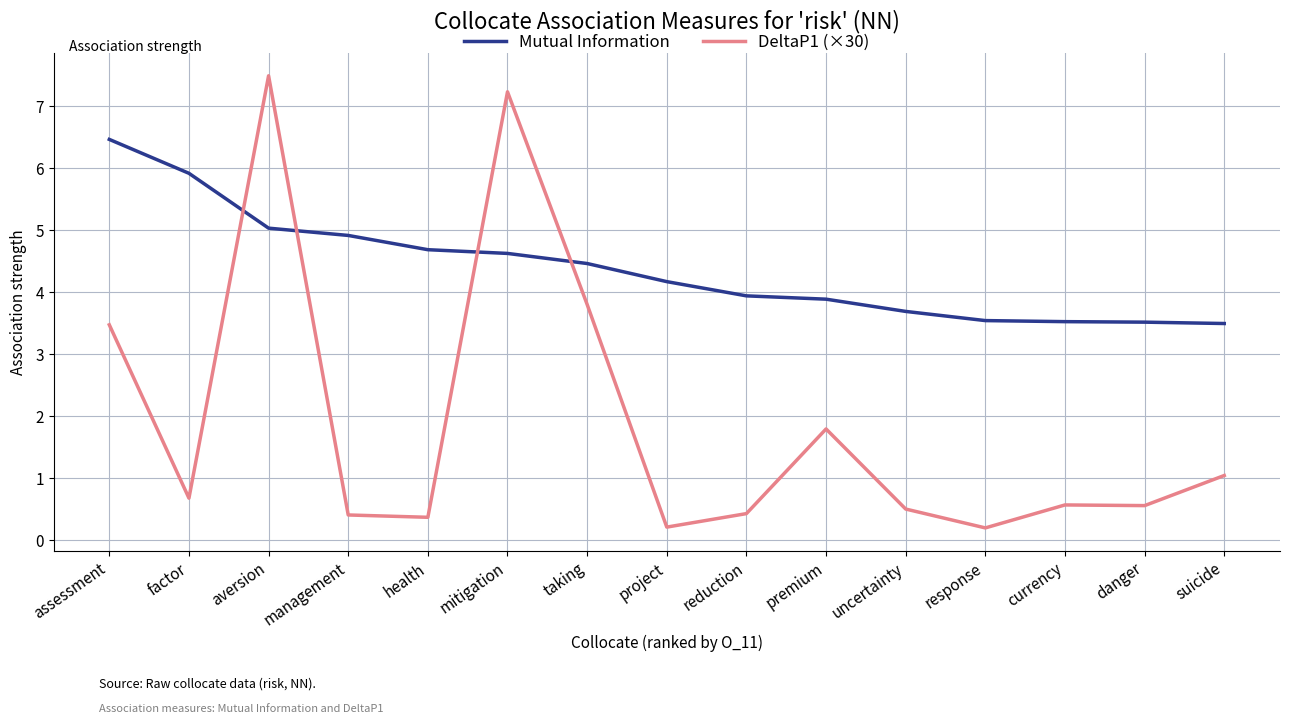

What is the sum of all Mutual Information values?

65.9